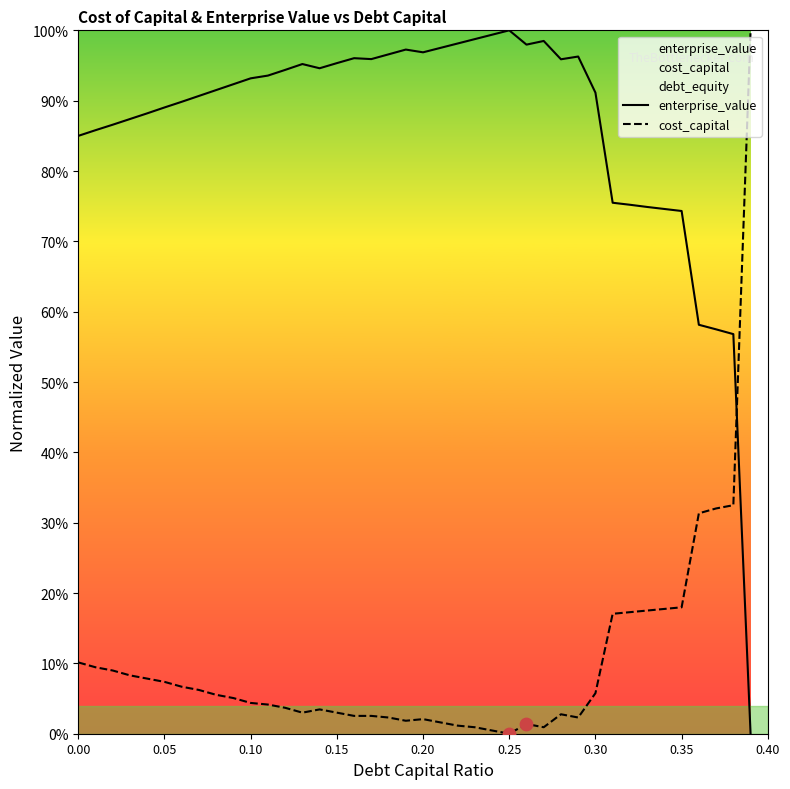

Which series has the widest spread of Y values?

enterprise_value